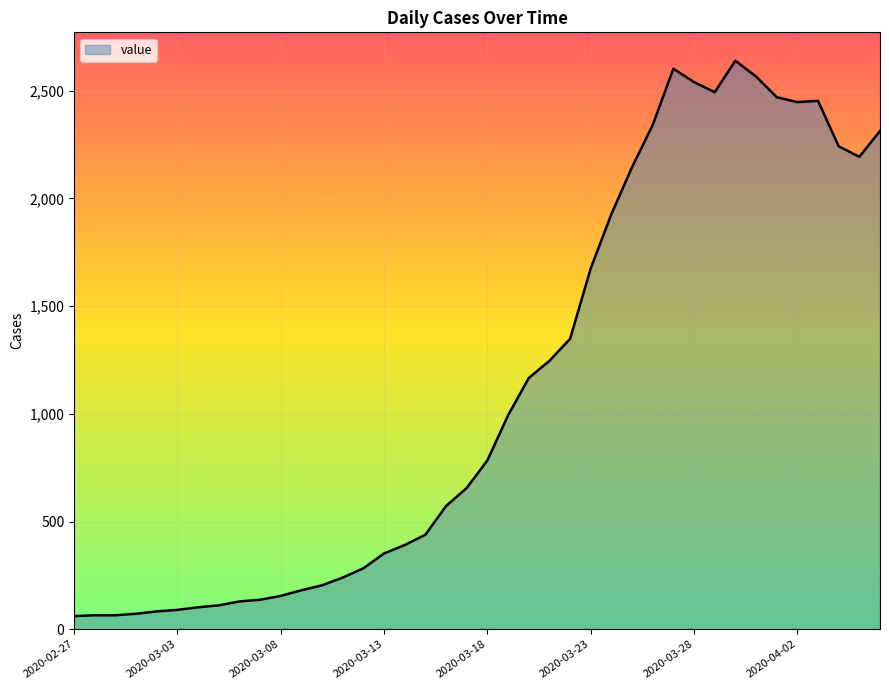

How many lines are shown in the chart?

1